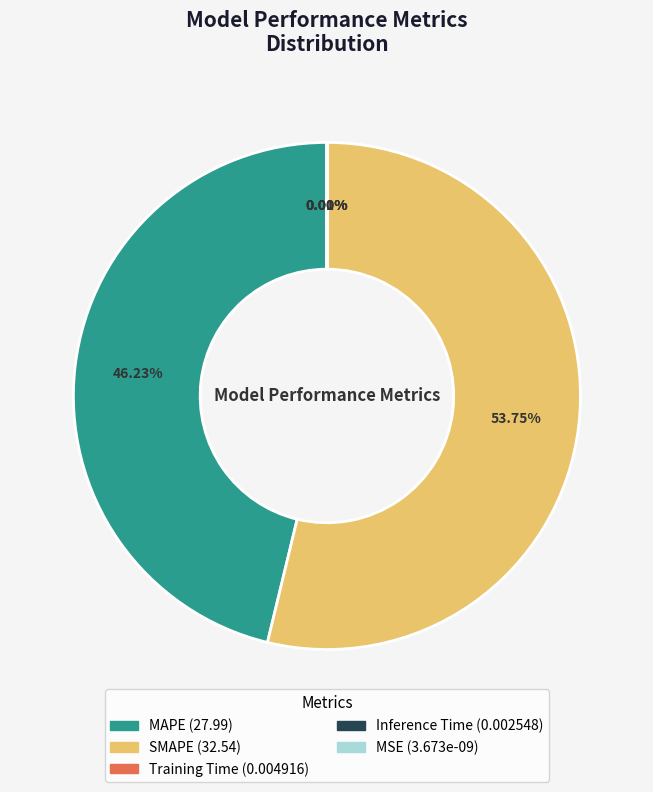

Which slice represents more than half of the pie?

SMAPE